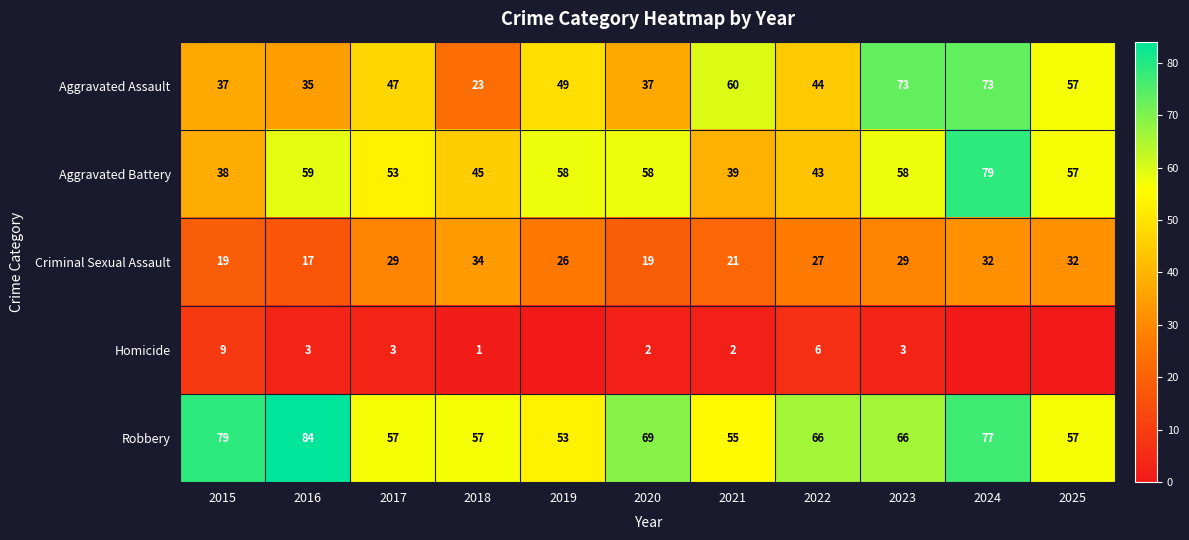

Rank the series at 2016 from lowest to highest value.

Homicide, Criminal Sexual Assault, Aggravated Assault, Aggravated Battery, Robbery